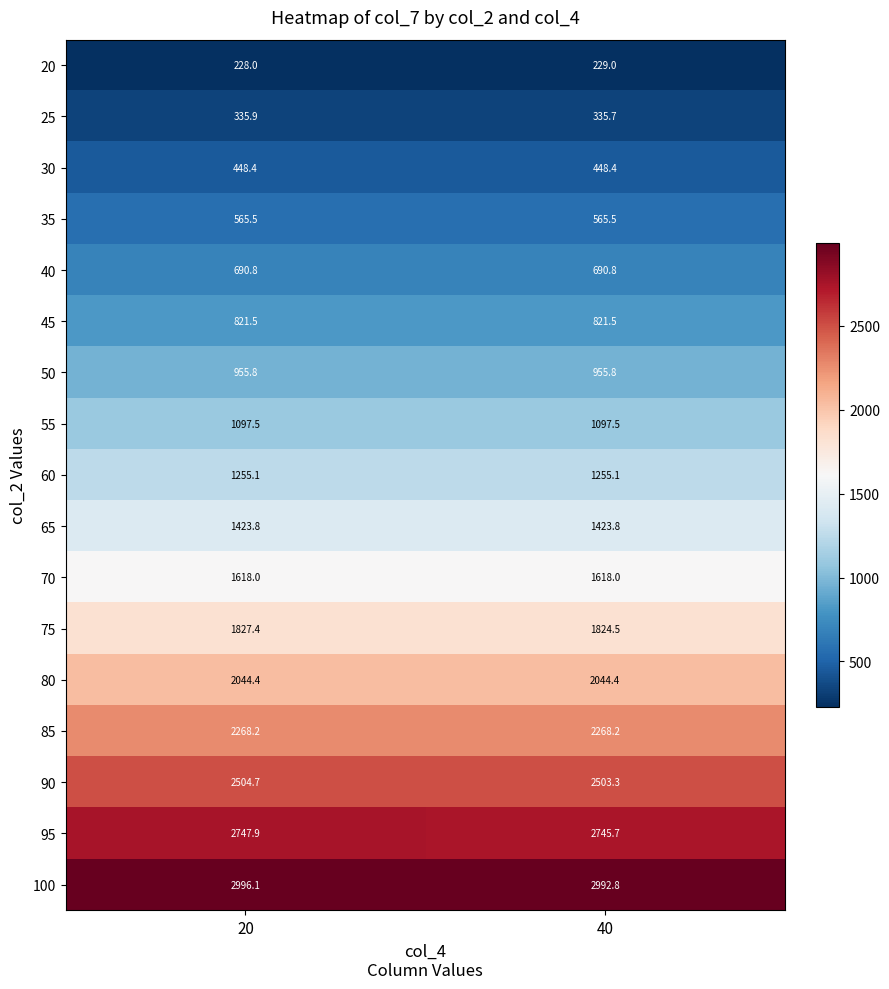

What is the total value across all series at 20?

23829.0